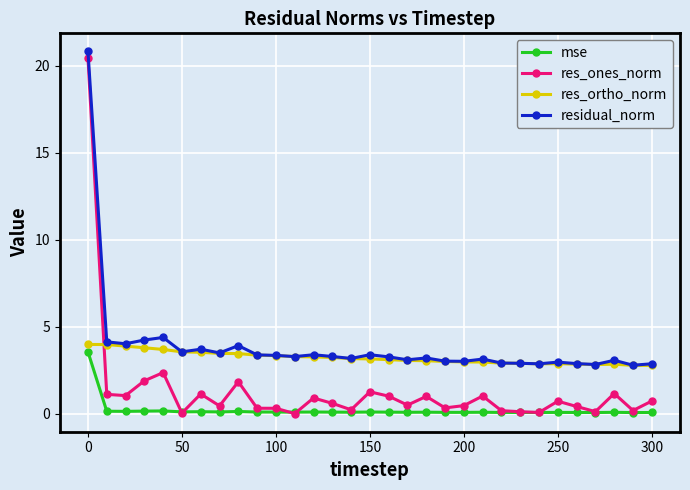

In residual_norm, how many points are higher than both neighbors (excluding endpoints)?

9